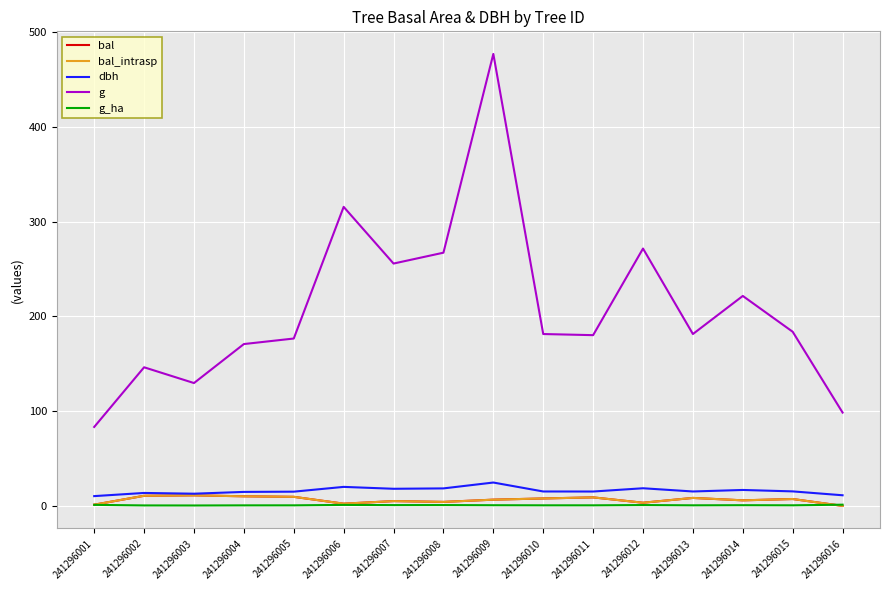

True or false: g_ha and g intersect in this chart.

False